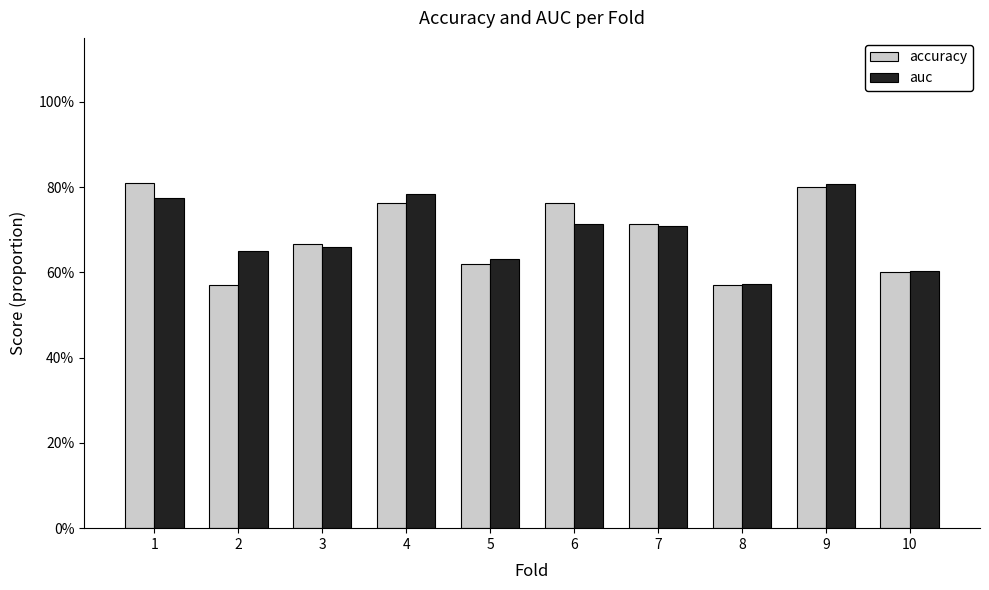

Rank the categories by auc value from lowest to highest.

8, 10, 5, 2, 3, 7, 6, 1, 4, 9